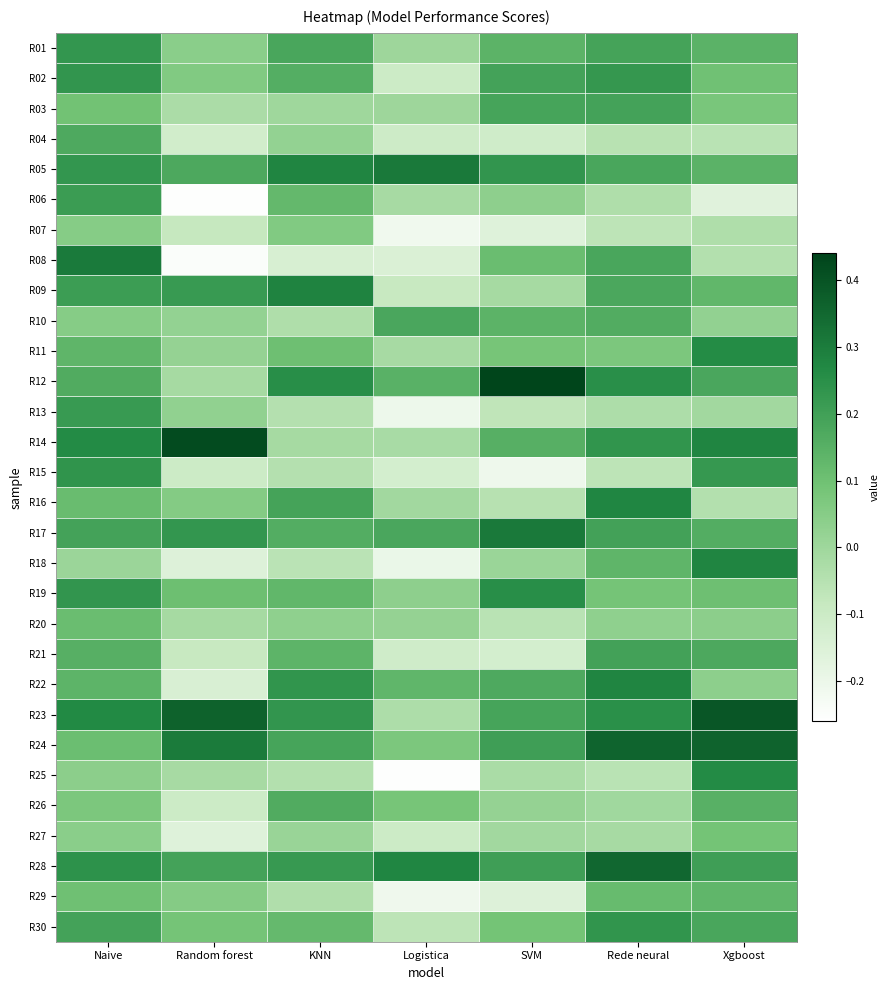

Which has a higher value, Rede neural or Random forest?

Rede neural